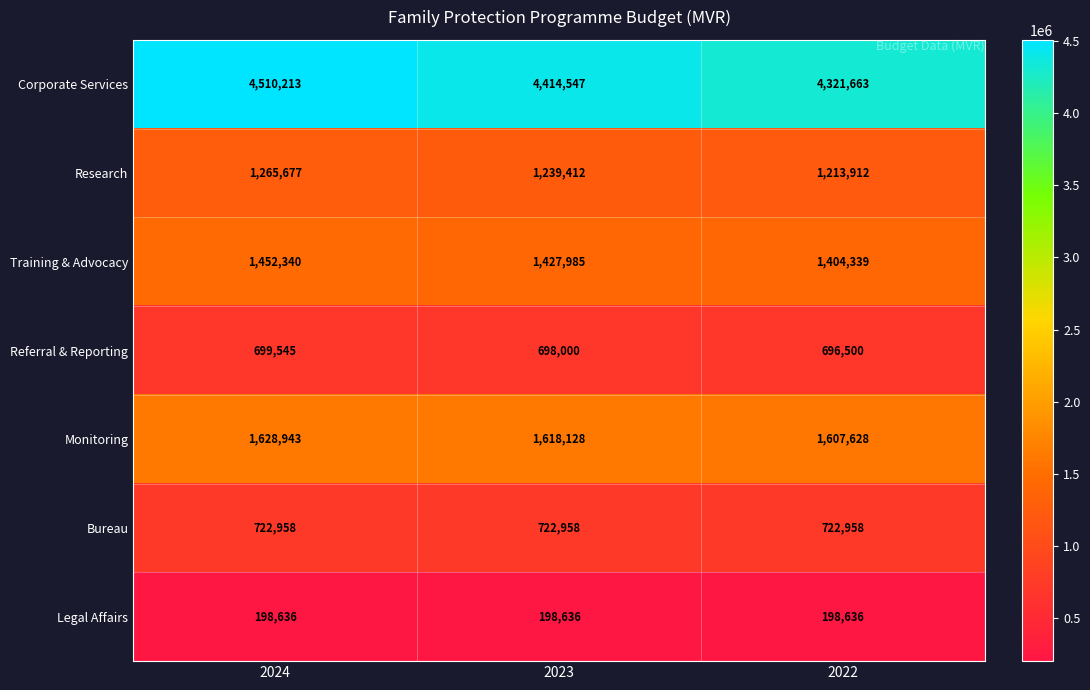

Reading left to right, what are all the values shown in this chart?

Corporate Services: 4510213	4414547	4321663
Research: 1265677	1239412	1213912
Training & Advocacy: 1452340	1427985	1404339
Referral & Reporting: 699545	698000	696500
Monitoring: 1628943	1618128	1607628
Bureau: 722958	722958	722958
Legal Affairs: 198636	198636	198636